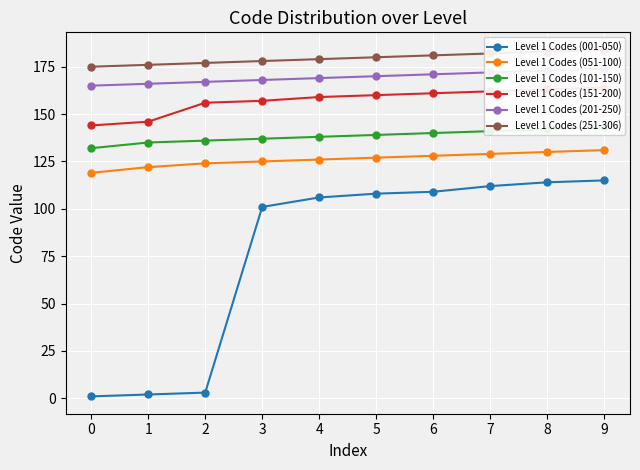

Which series has the largest total across all categories?

Level 1 Codes (251-306)